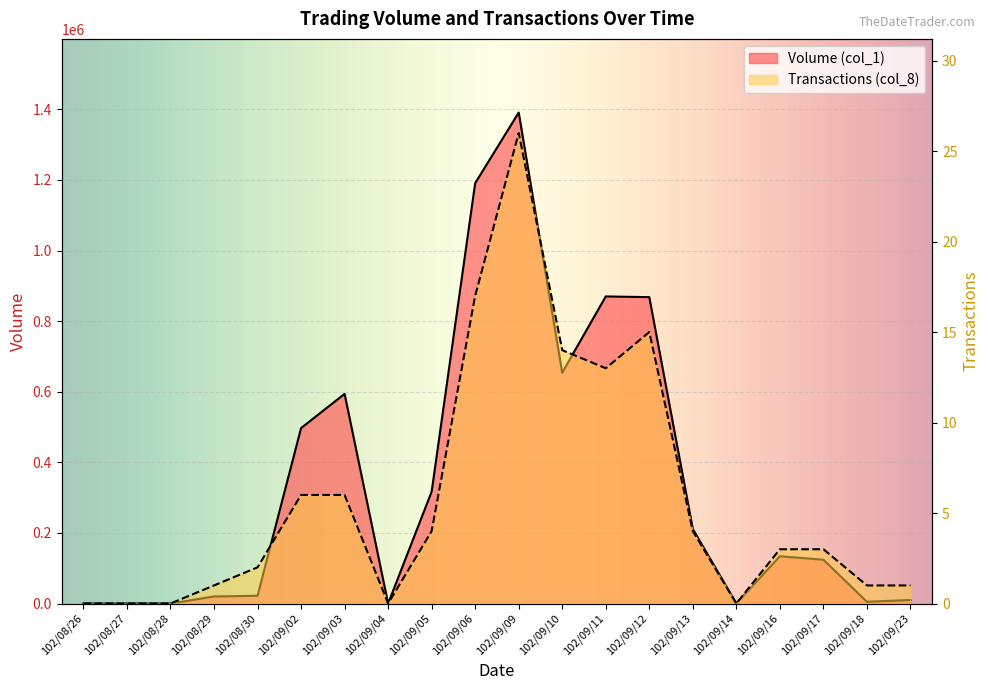

How many data points does each series have?

20